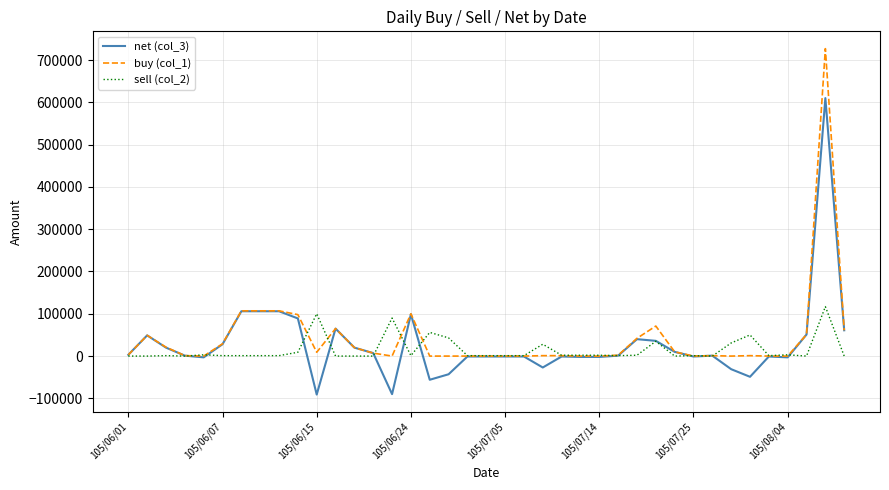

How many lines are shown in the chart?

3